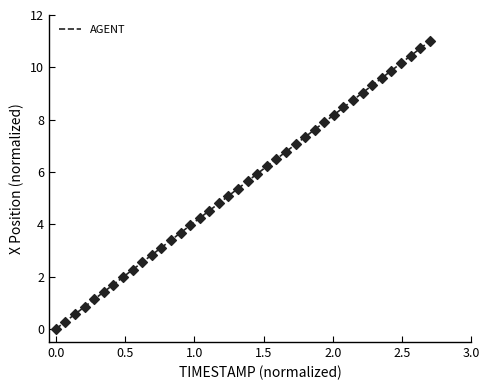

What is the difference between the maximum and minimum values?

11.0